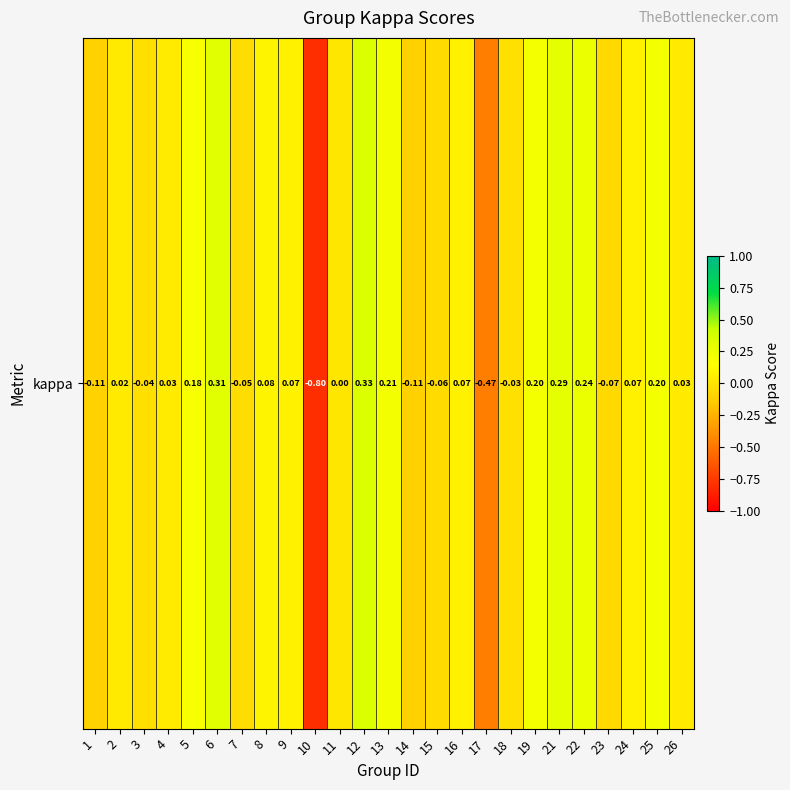

List the labels in order of value, largest first.

12, 6, 21, 22, 13, 19, 25, 5, 8, 9, 16, 24, 4, 26, 2, 11, 18, 3, 7, 15, 23, 1, 14, 17, 10